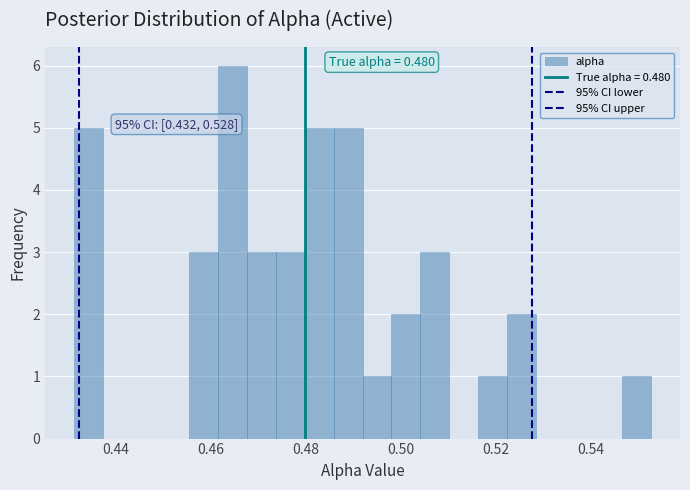

Around what value on the x-axis is the tallest bar? Give the approximate position of its centre, as read against the axis.

0.464